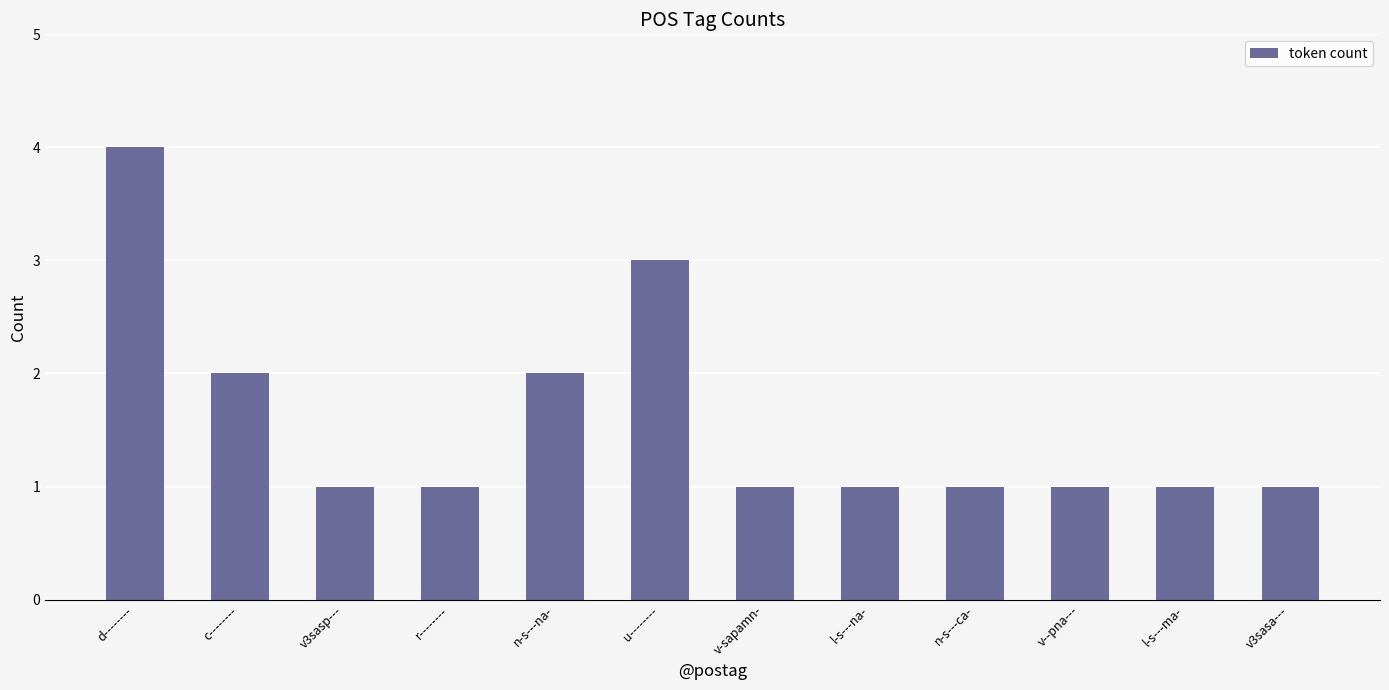

Which has a higher value, c-------- or r--------?

c--------